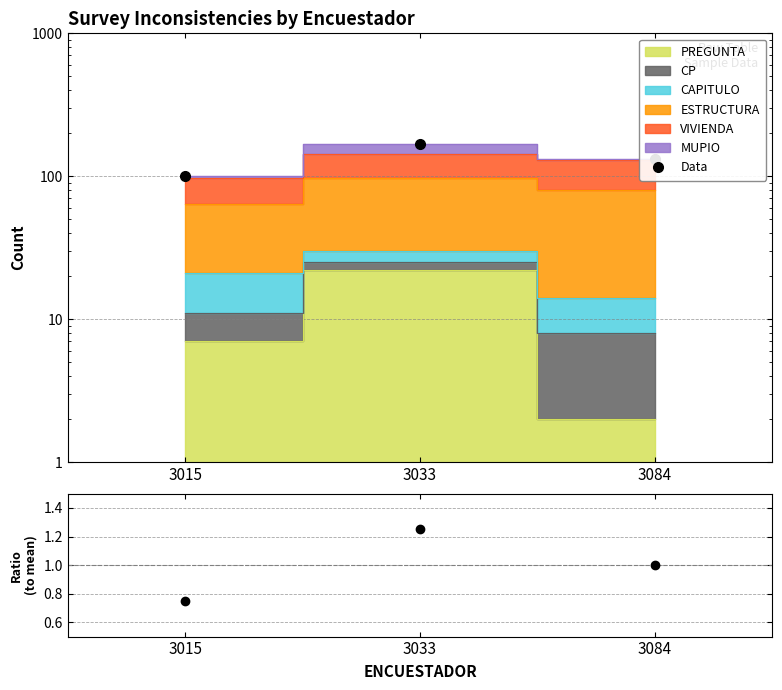

Which series changed the most between 3033 and 3084?

Data